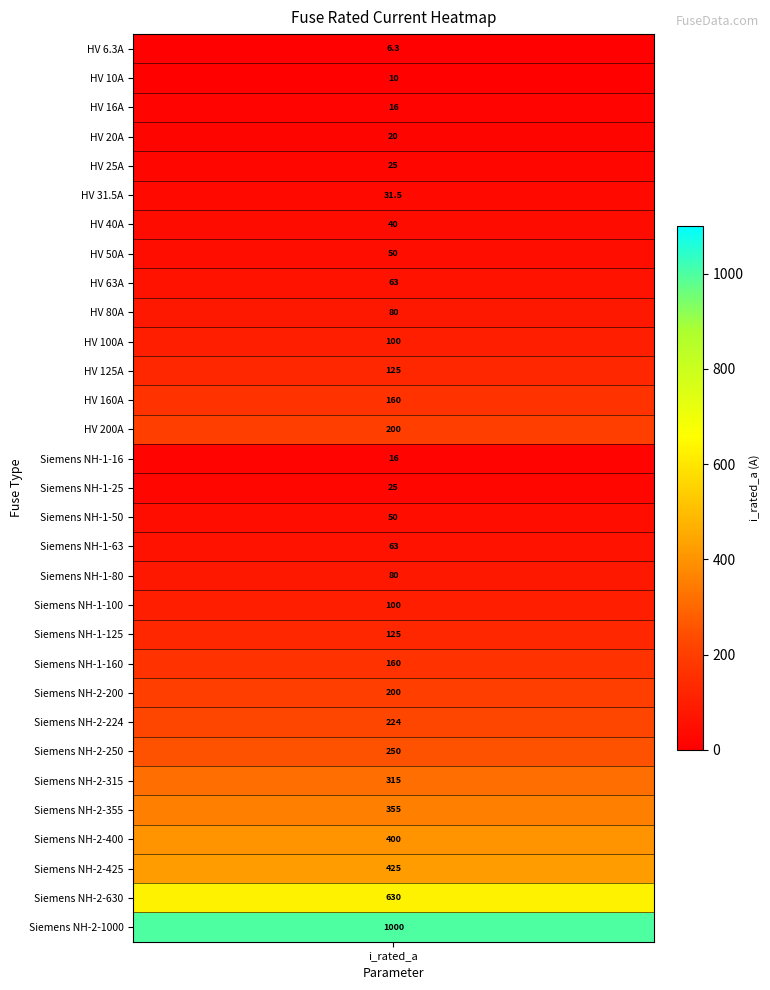

What is the smallest value displayed?

6.3